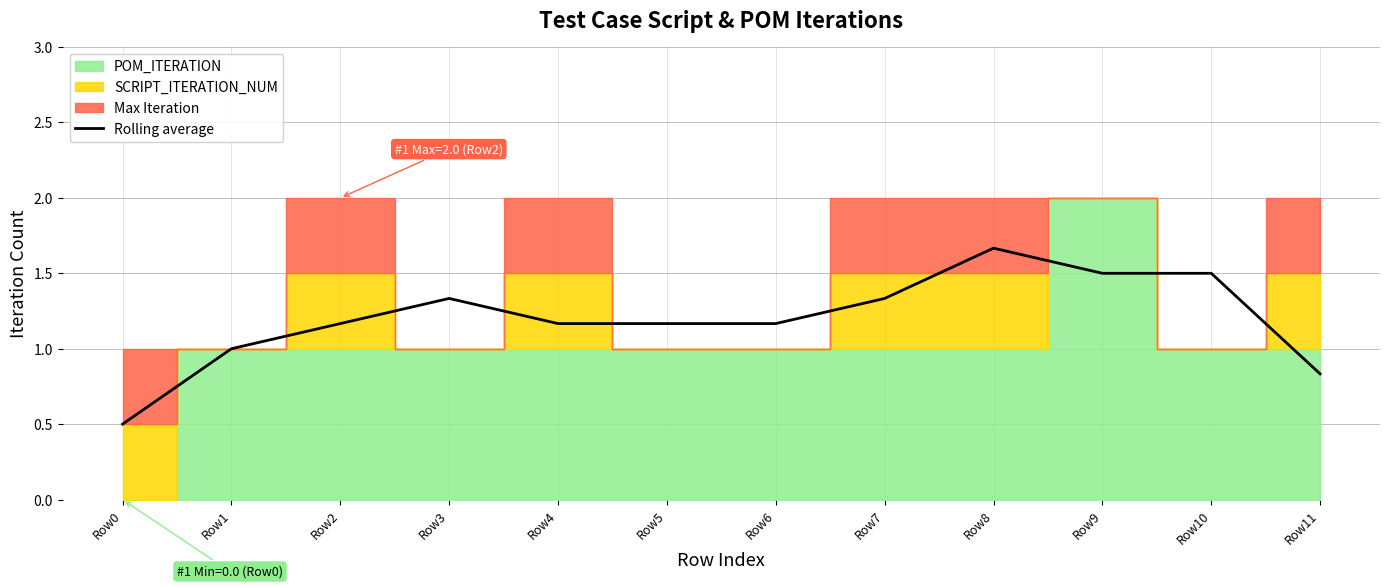

Which has a higher value, Row11 or Row4?

Row4